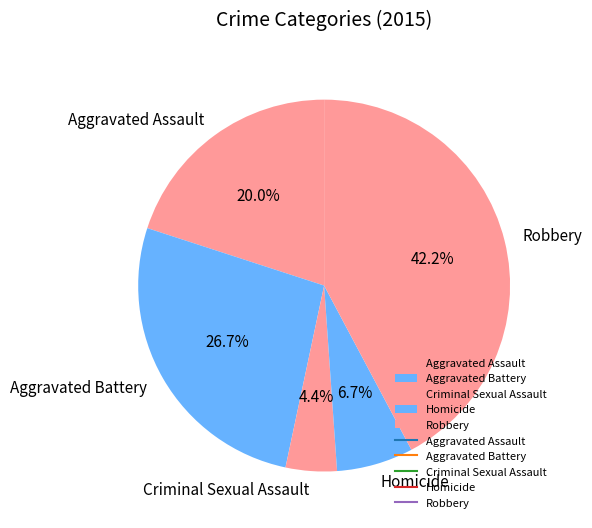

Count the number of slices in the pie.

5